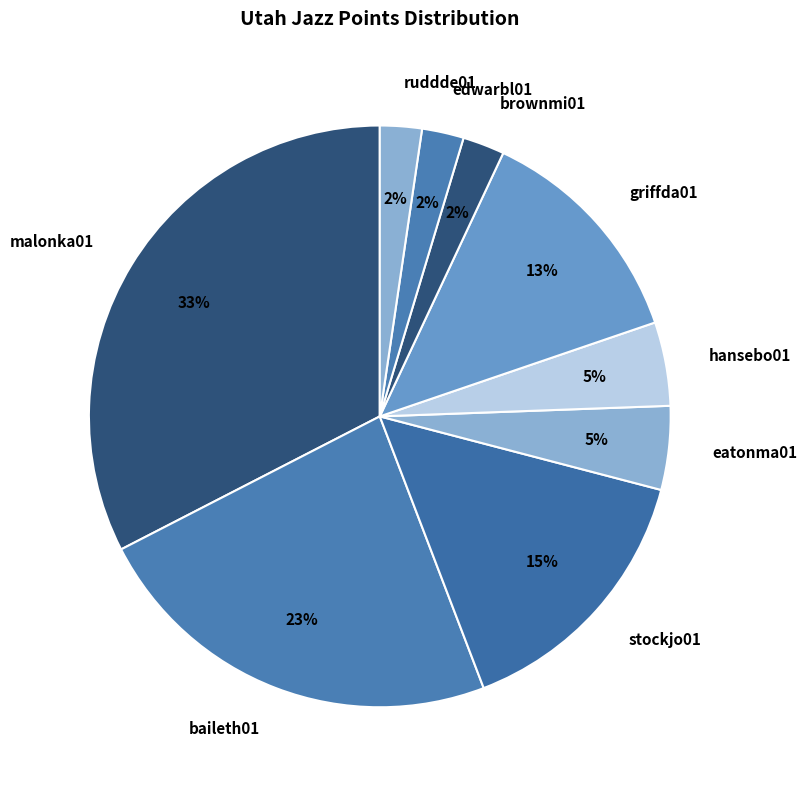

What is the ratio of the value at stockjo01 to the value at griffda01?

1.2